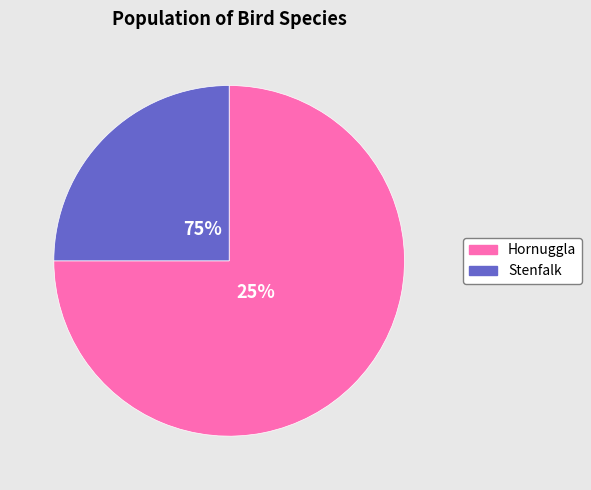

How many segments does this pie chart have?

2